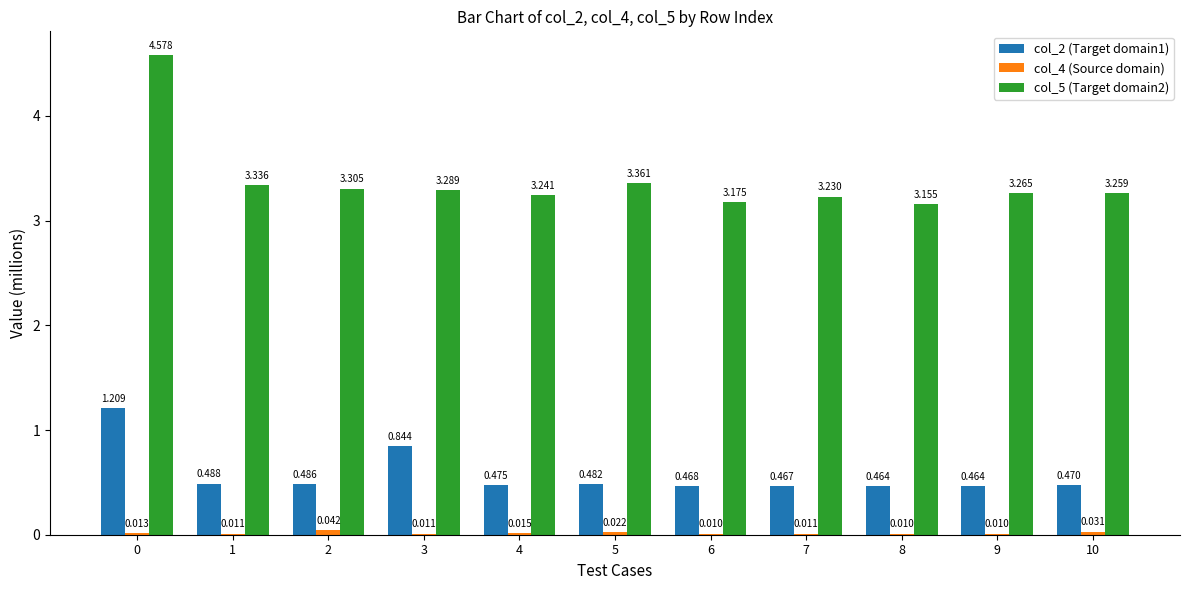

The col_5 (Target domain2) series shows 8.0 at 0. True or false?

False